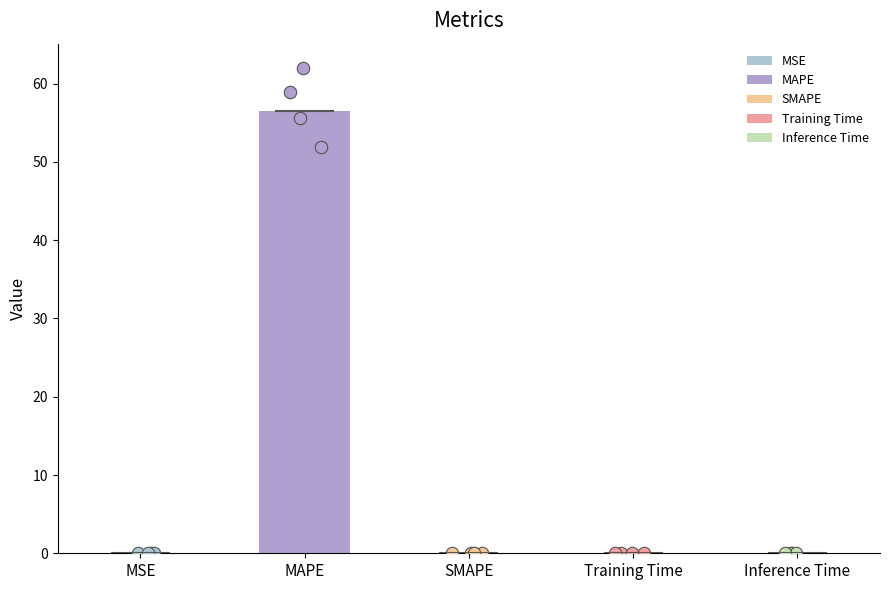

What is the change in value from MAPE to Inference Time?

-56.5